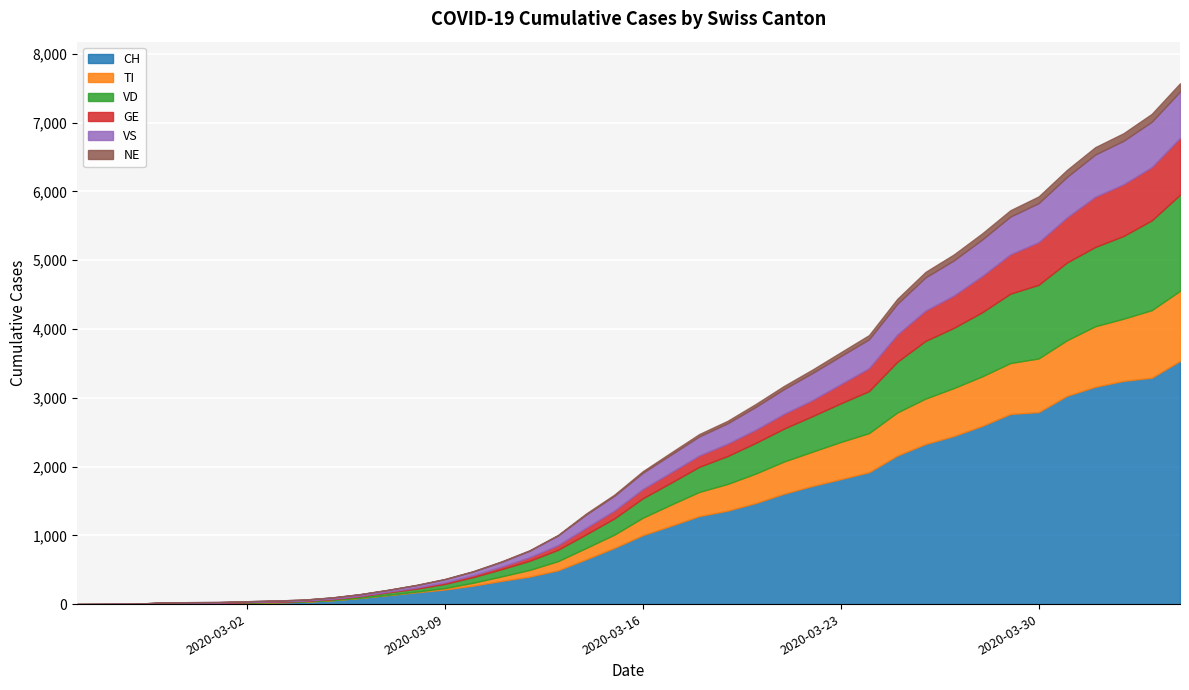

At how many categories does at least one series exceed 2887?

5